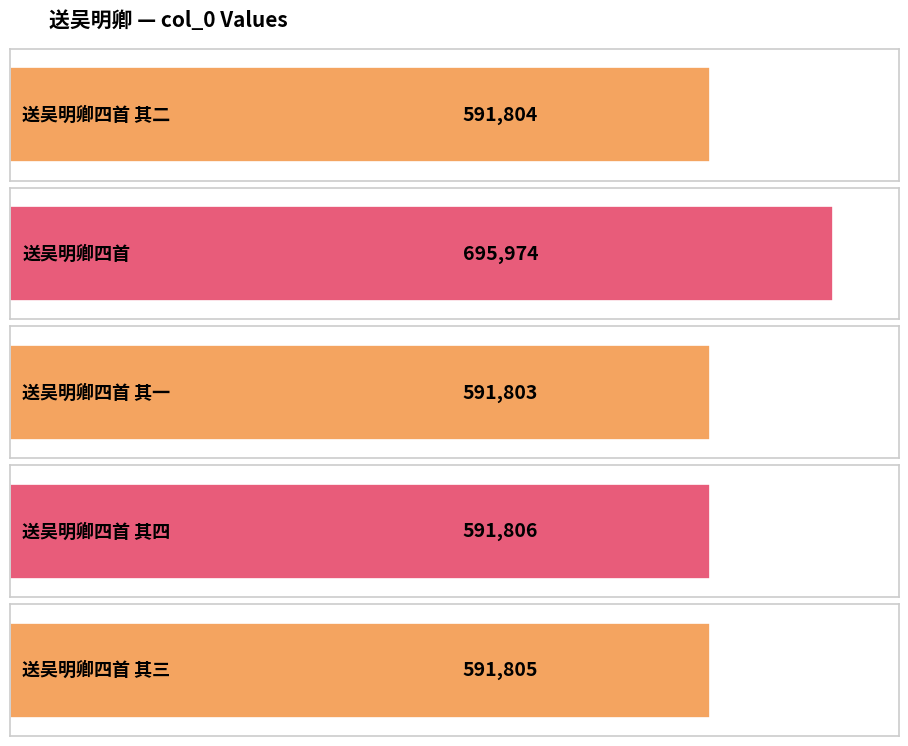

What is the change in value from 送吴明卿四首 其二 to 送吴明卿四首?

+104170